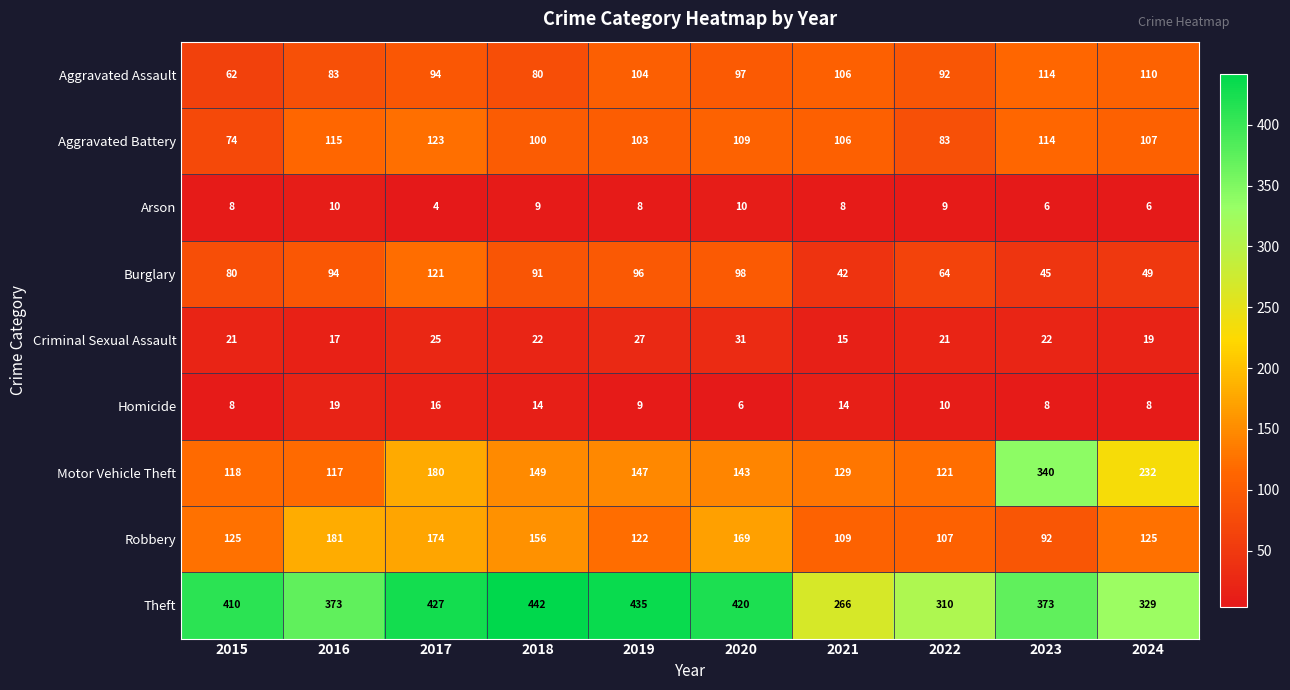

List the series in order of their peak value, highest first.

Theft, Motor Vehicle Theft, Robbery, Aggravated Battery, Burglary, Aggravated Assault, Criminal Sexual Assault, Homicide, Arson